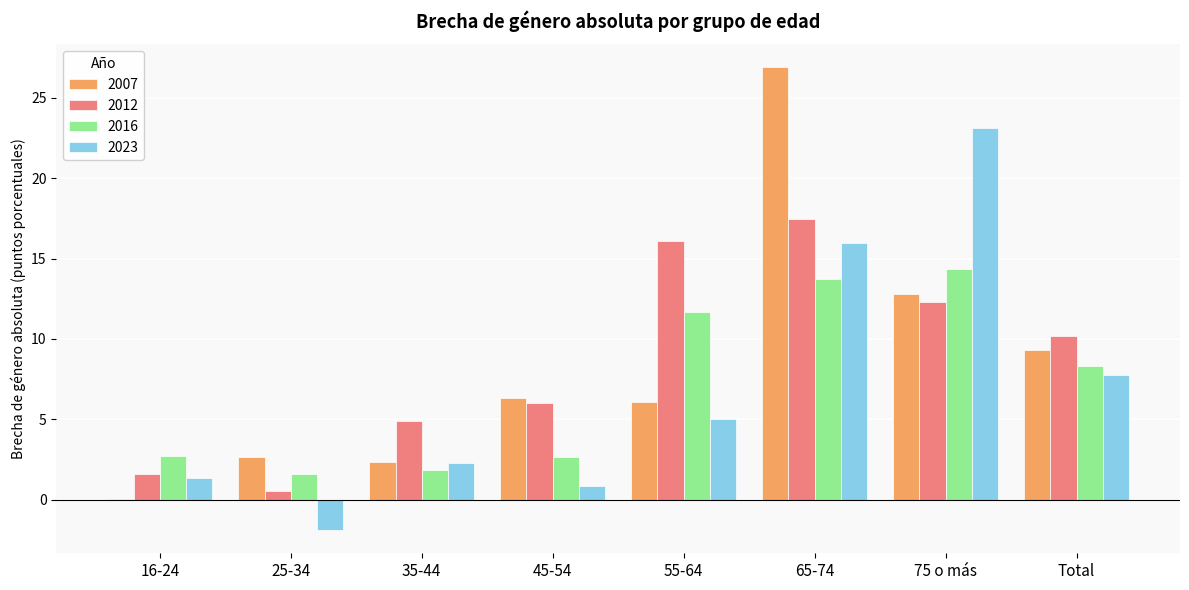

How many groups of bars are there?

8